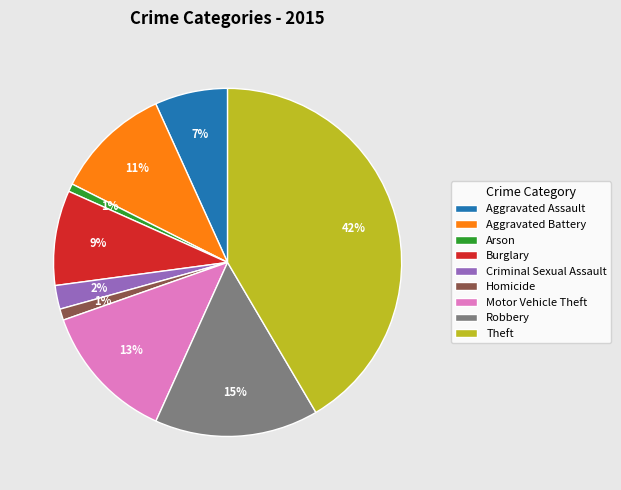

Do Homicide and Burglary together represent more than half of the pie?

No